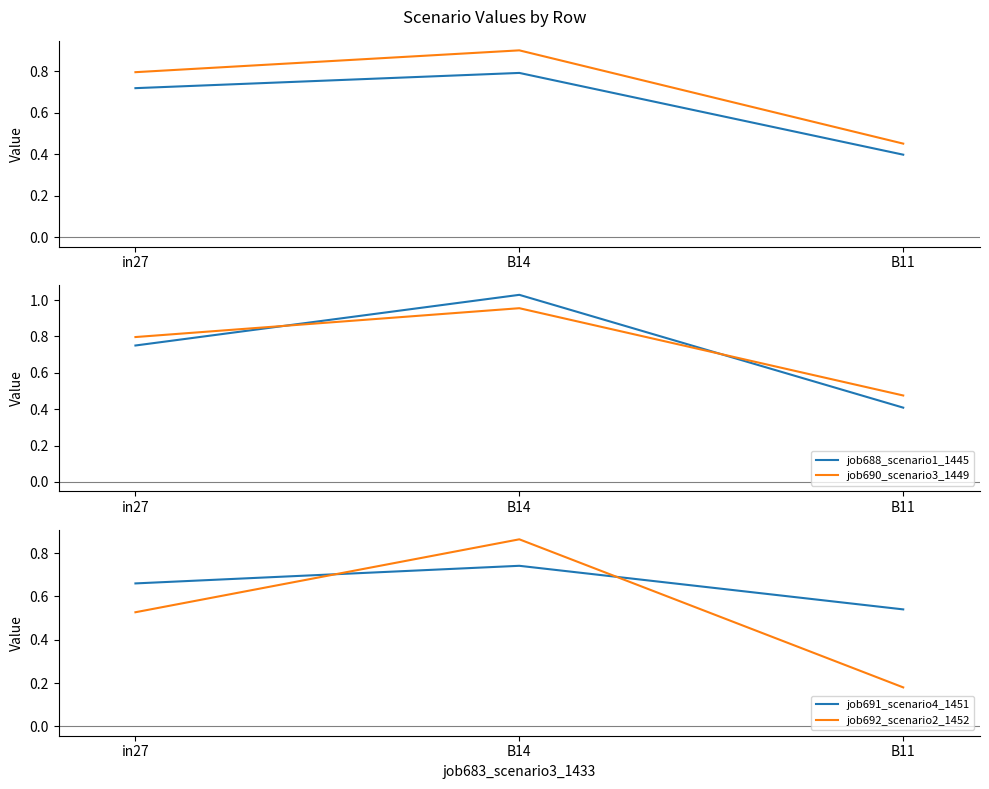

Between in27 and B11, which series saw the biggest shift?

job692_scenario2_1452